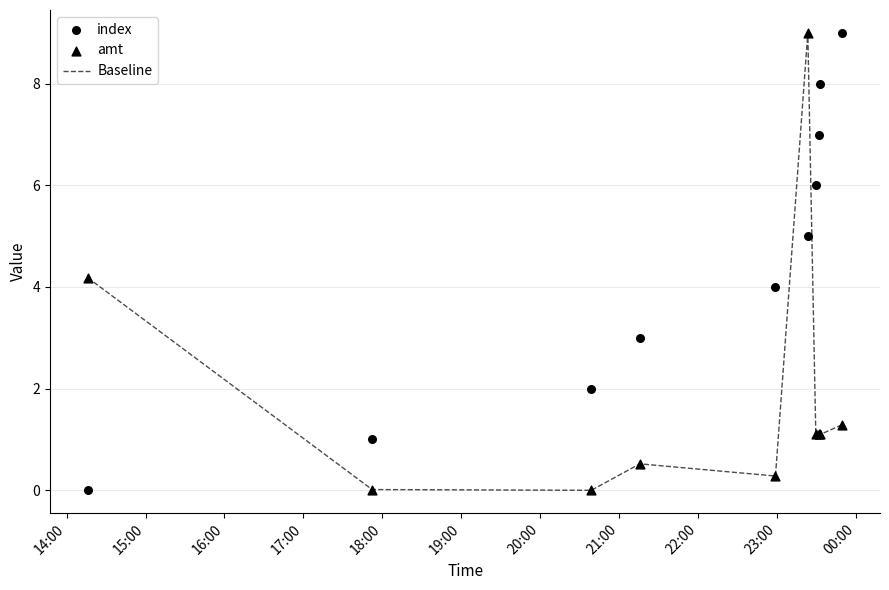

Which series has the largest Y range (max minus min)?

Baseline